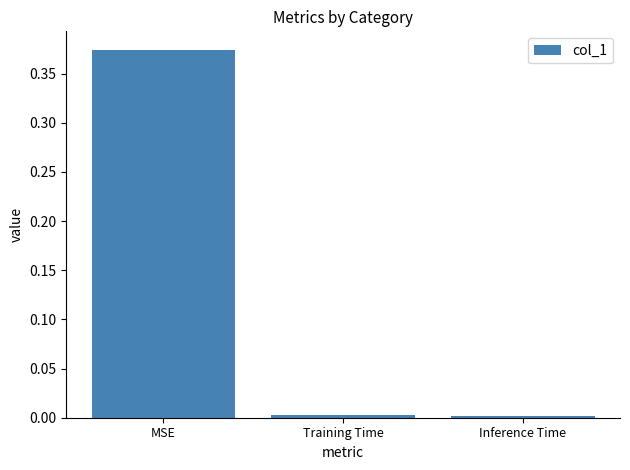

The chart shows a value of 0.0 at Training Time. True or false?

True